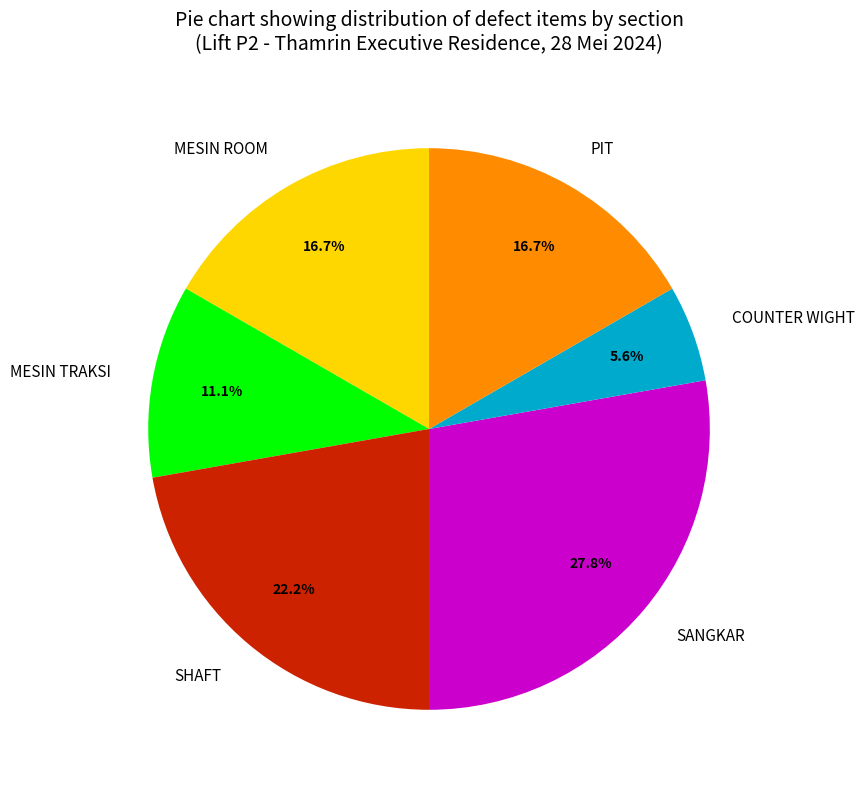

What percentage is the SHAFT slice, to the nearest percent?

22%